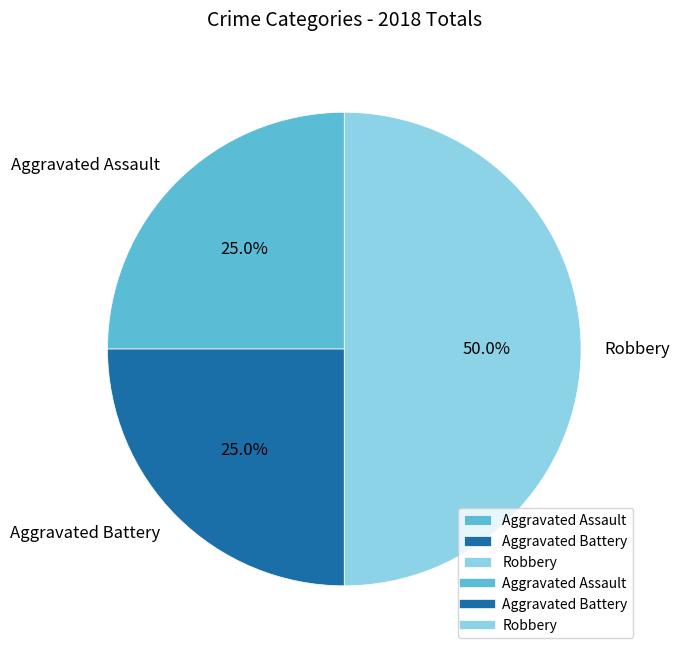

What portion of the pie excludes Aggravated Assault?

75.0%